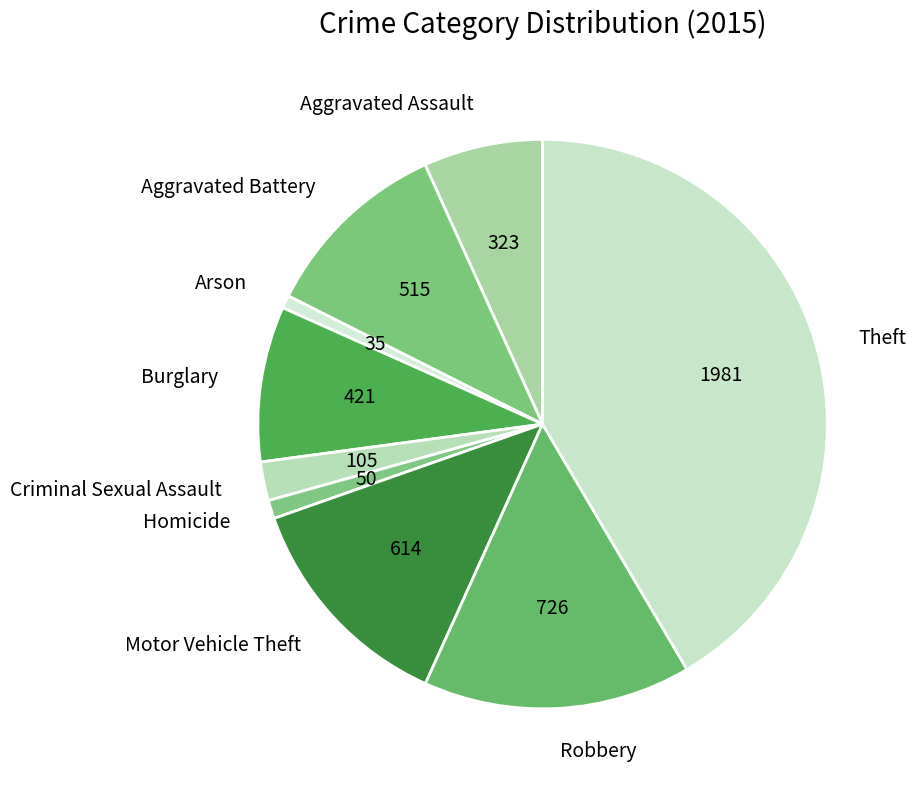

What is the largest slice in the pie chart?

Theft